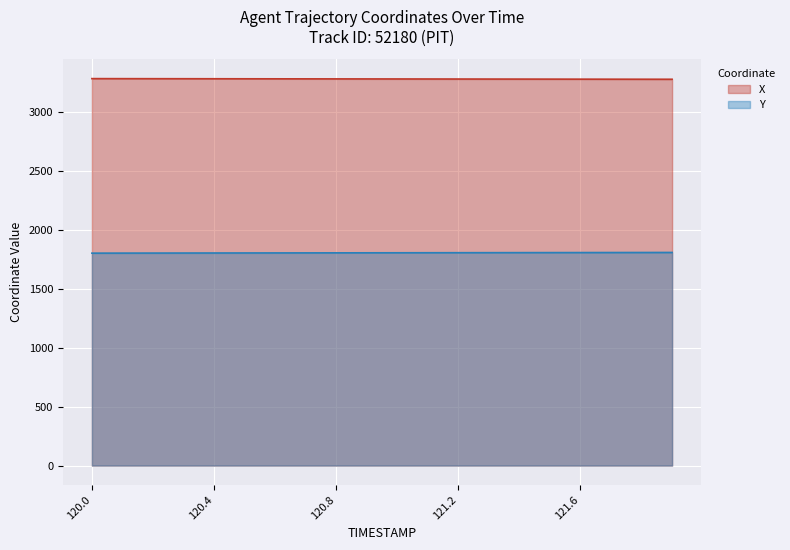

True or false: Y and X intersect in this chart.

False